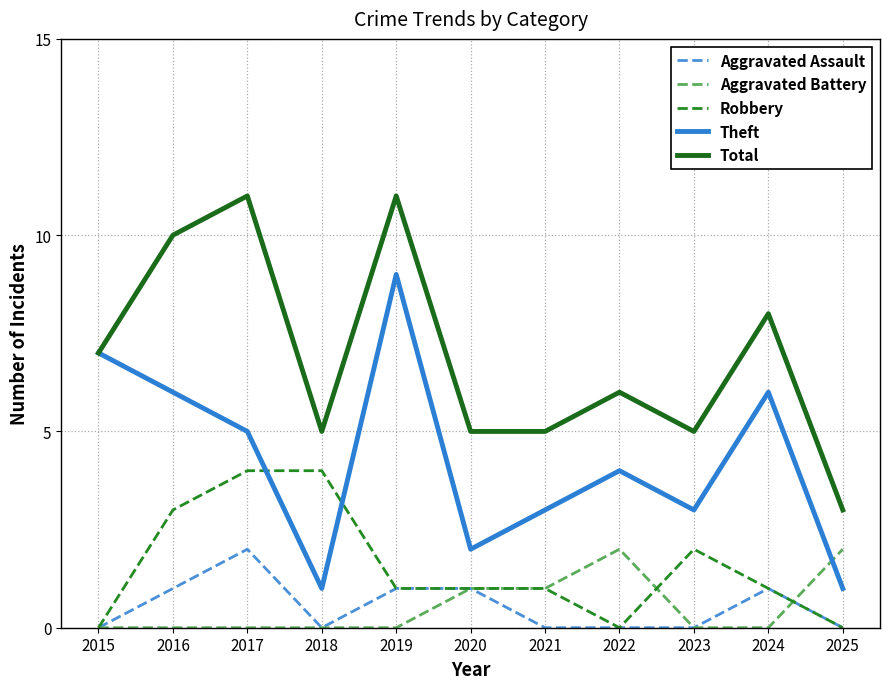

True or false: Aggravated Battery and Total cross at least once.

False